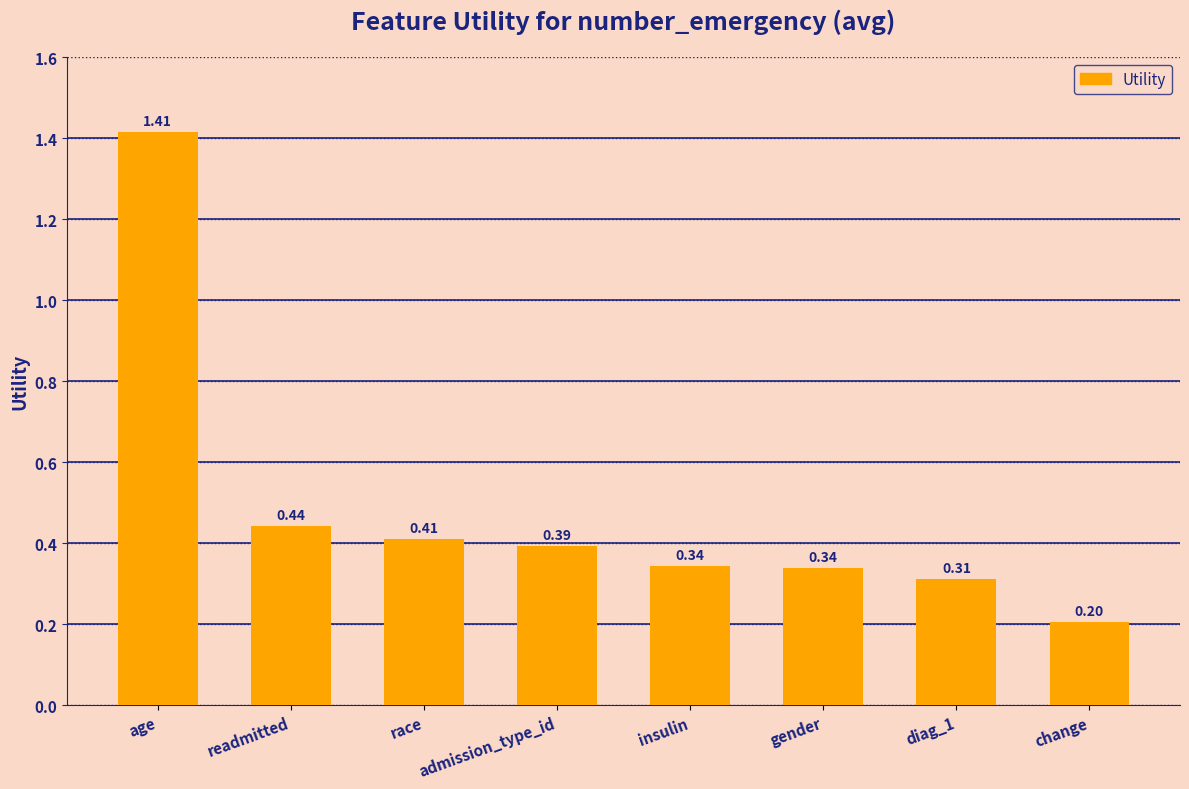

Does the chart contain any negative values?

No